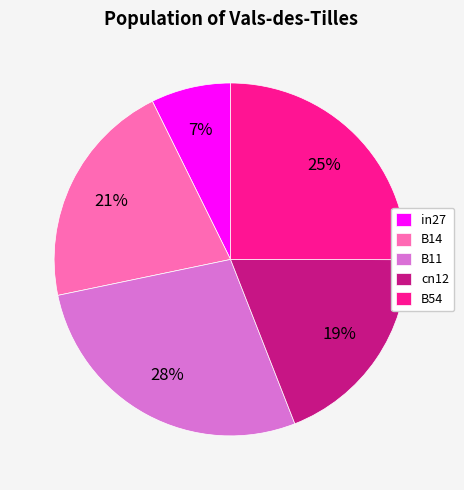

Count the number of slices in the pie.

5